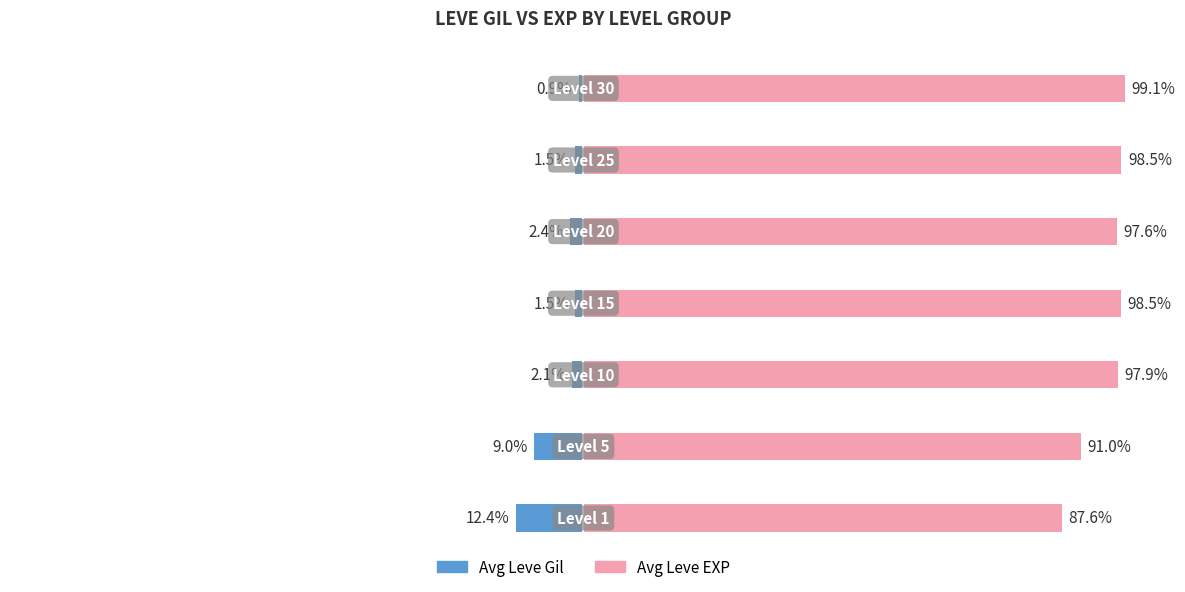

Is it true that Avg Leve Gil equals -14.5 at 1?

False